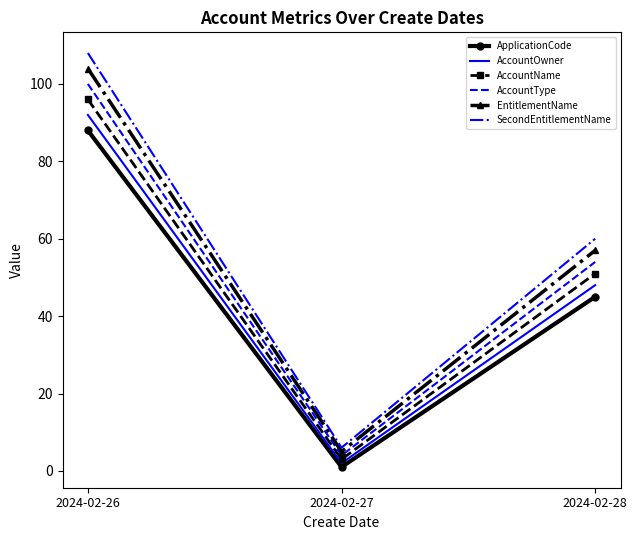

Which series changed the most between 2024-02-27 and 2024-02-28?

SecondEntitlementName